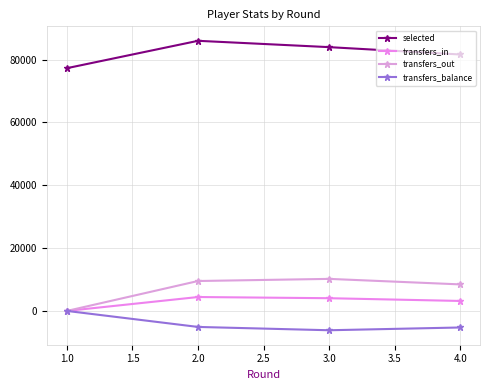

What is the value of the transfers_balance point at the 3rd from the left?

-6150